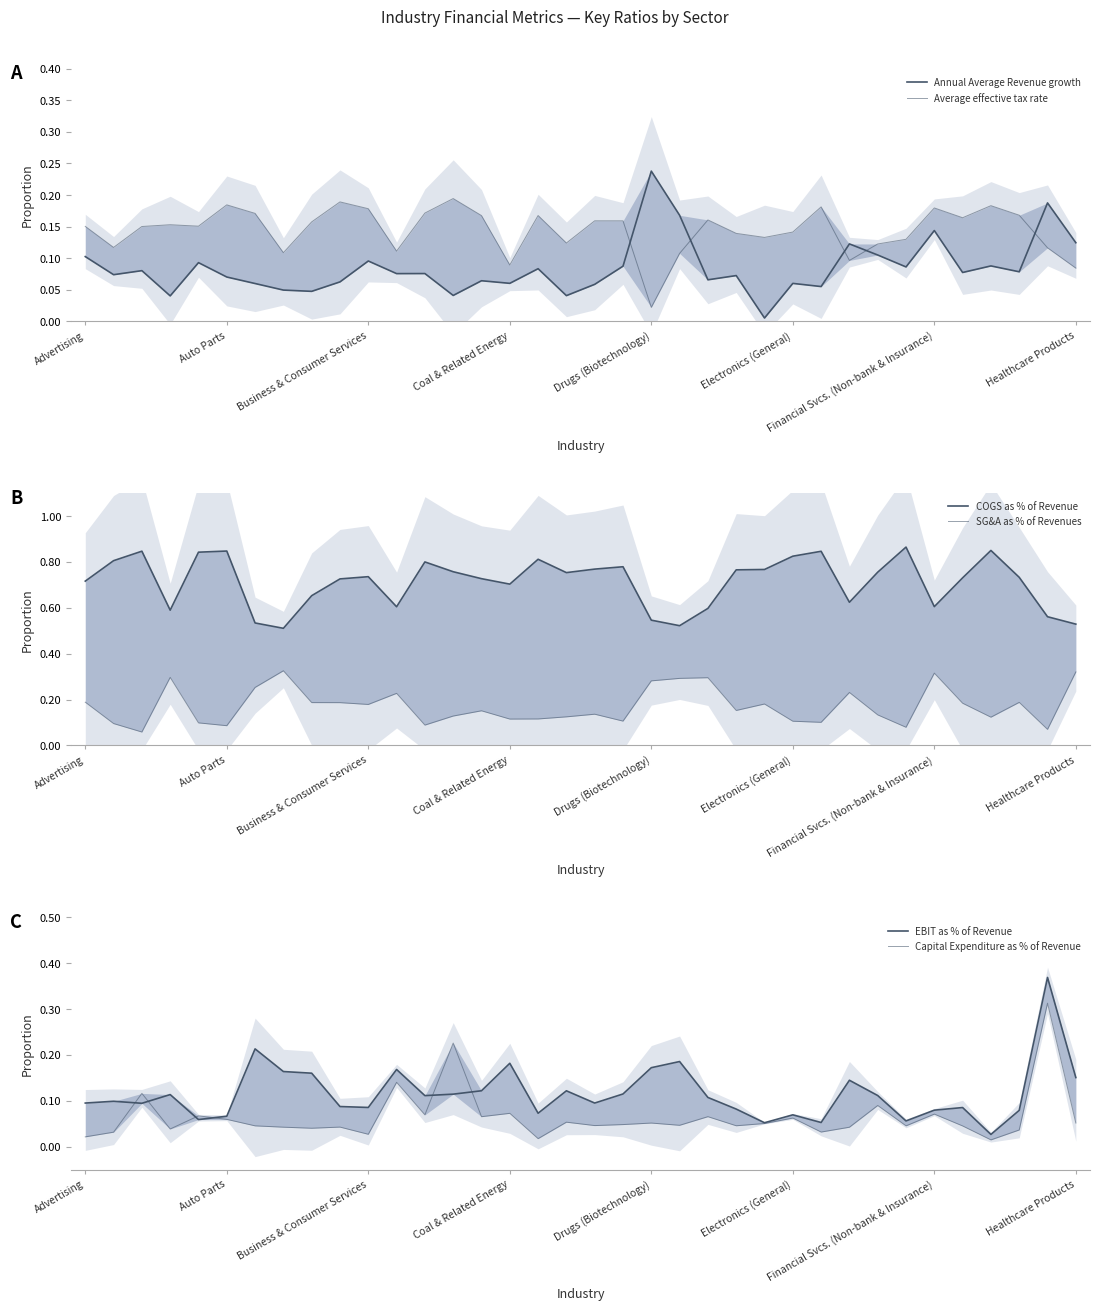

How many data points does each series have?

36